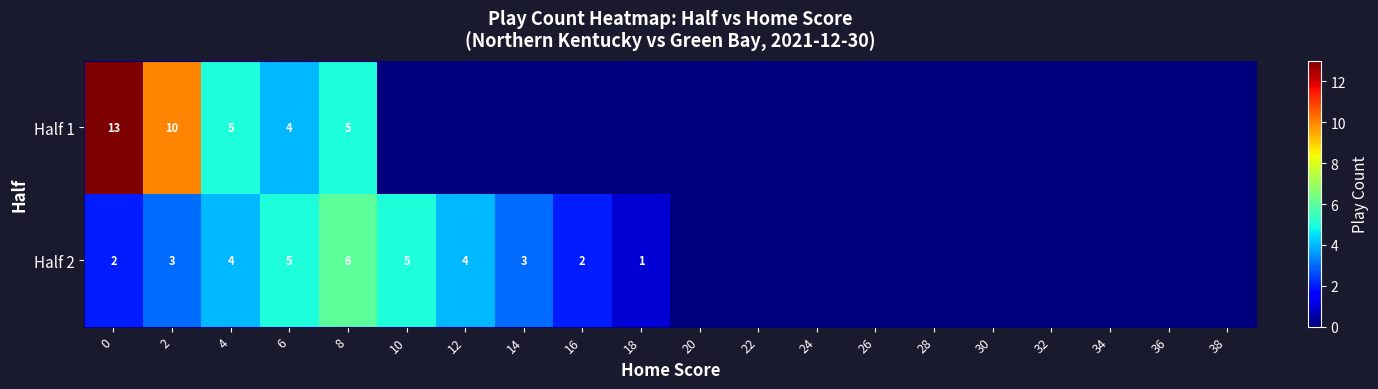

Rank the categories by row_1 value from highest to lowest.

8, 6, 10, 4, 12, 2, 14, 0, 16, 18, 20, 22, 24, 26, 28, 30, 32, 34, 36, 38